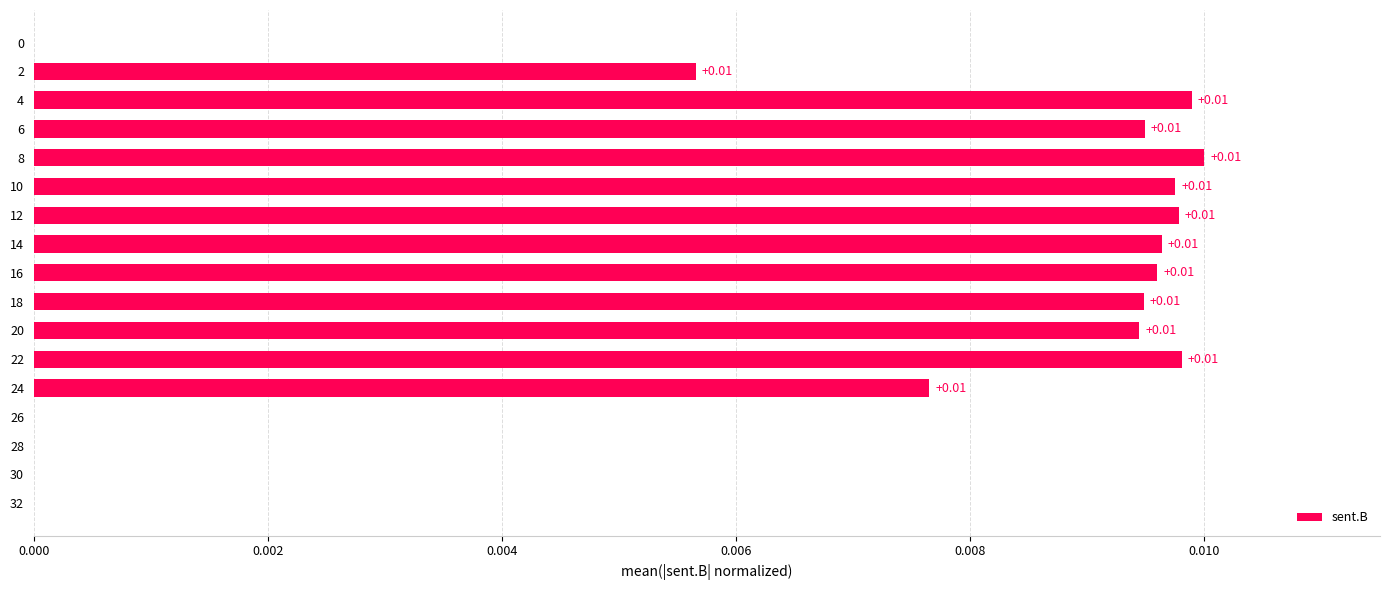

Between 6 and 28, which is larger?

6